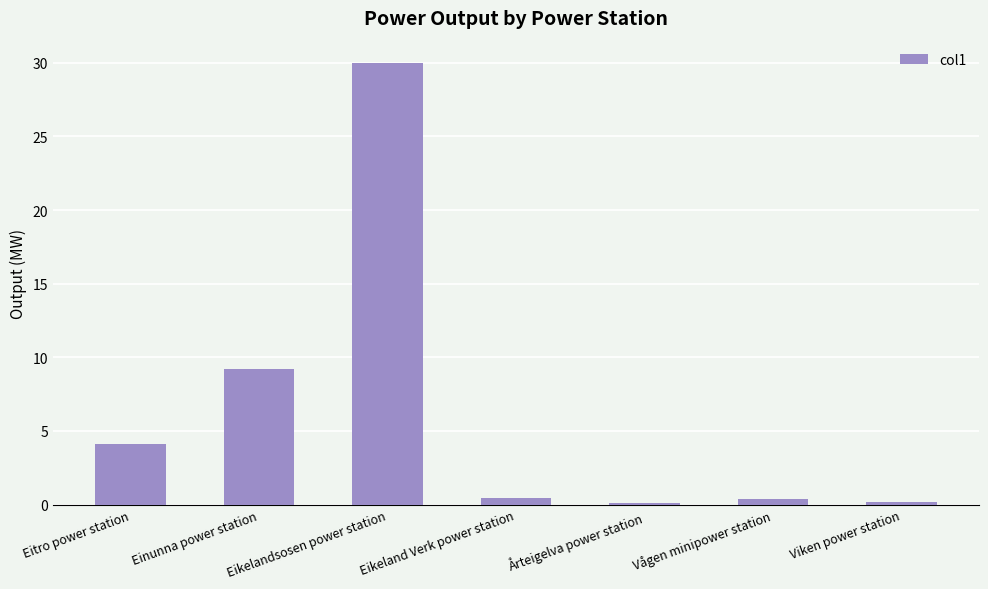

What is the difference between the maximum and minimum values?

29.9